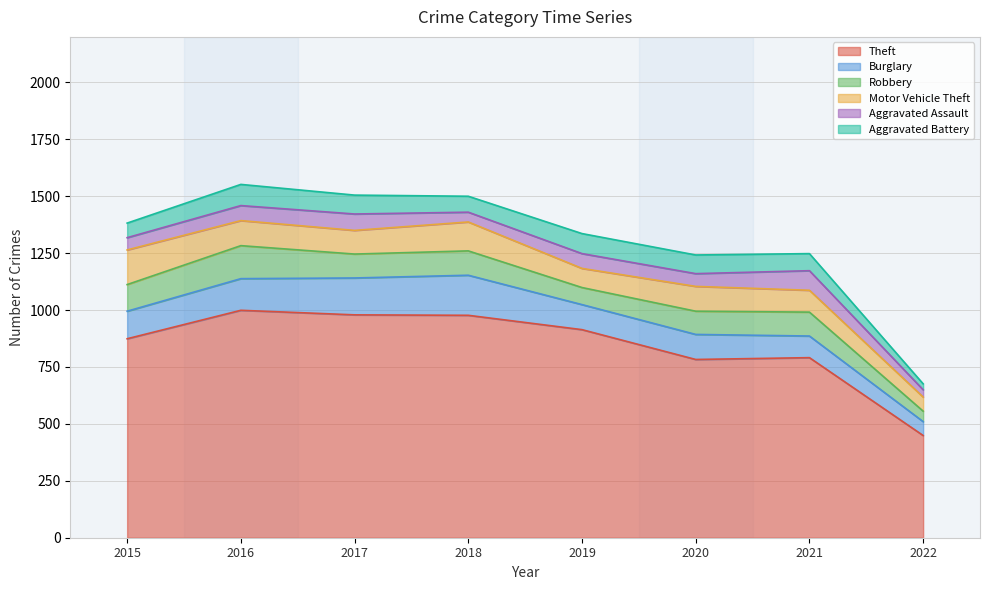

Which category has the highest value across all series?

2016